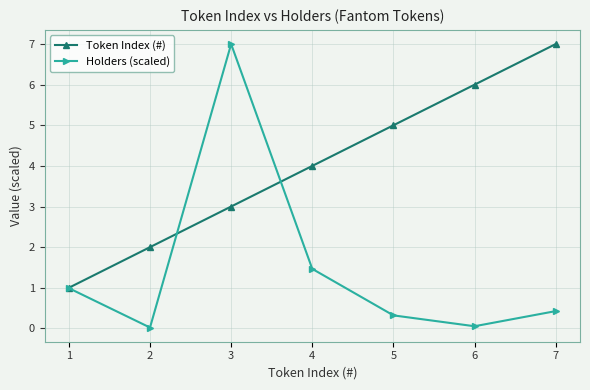

What value does the Token Index (#) series have at 6?

6.0